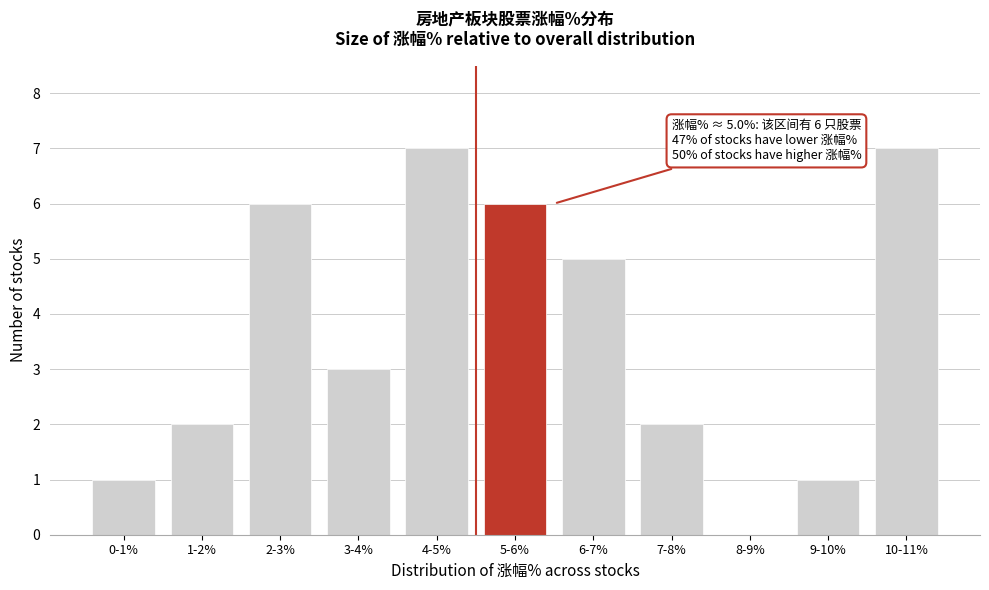

Reading left to right, transcribe all the data shown in this chart.

0-1%=1	1-2%=2	2-3%=6	3-4%=3	4-5%=7	5-6%=6	6-7%=5	7-8%=2	8-9%=0	9-10%=1	10-11%=7